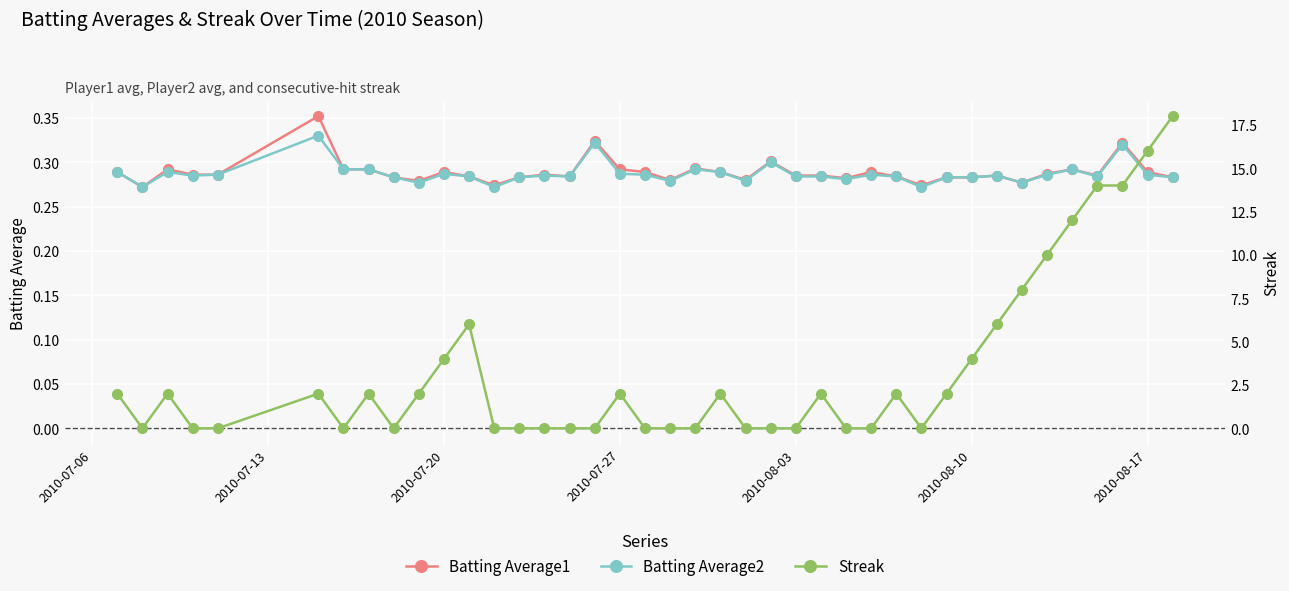

The Batting Average2 series shows 0.5 at 2010-07-27. True or false?

False